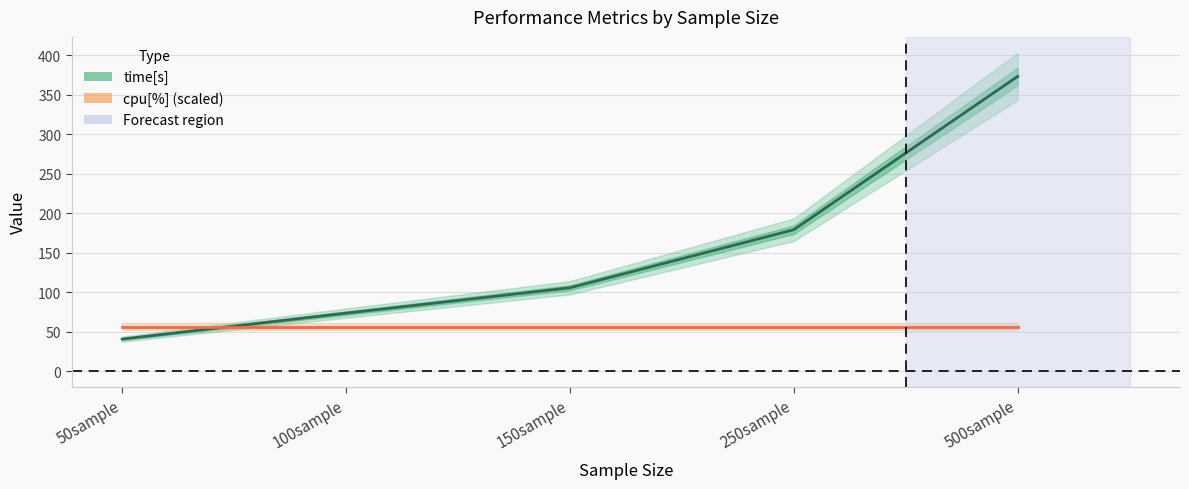

Where do time[s] and cpu[%] (scaled) first cross each other?

50sample and 100sample